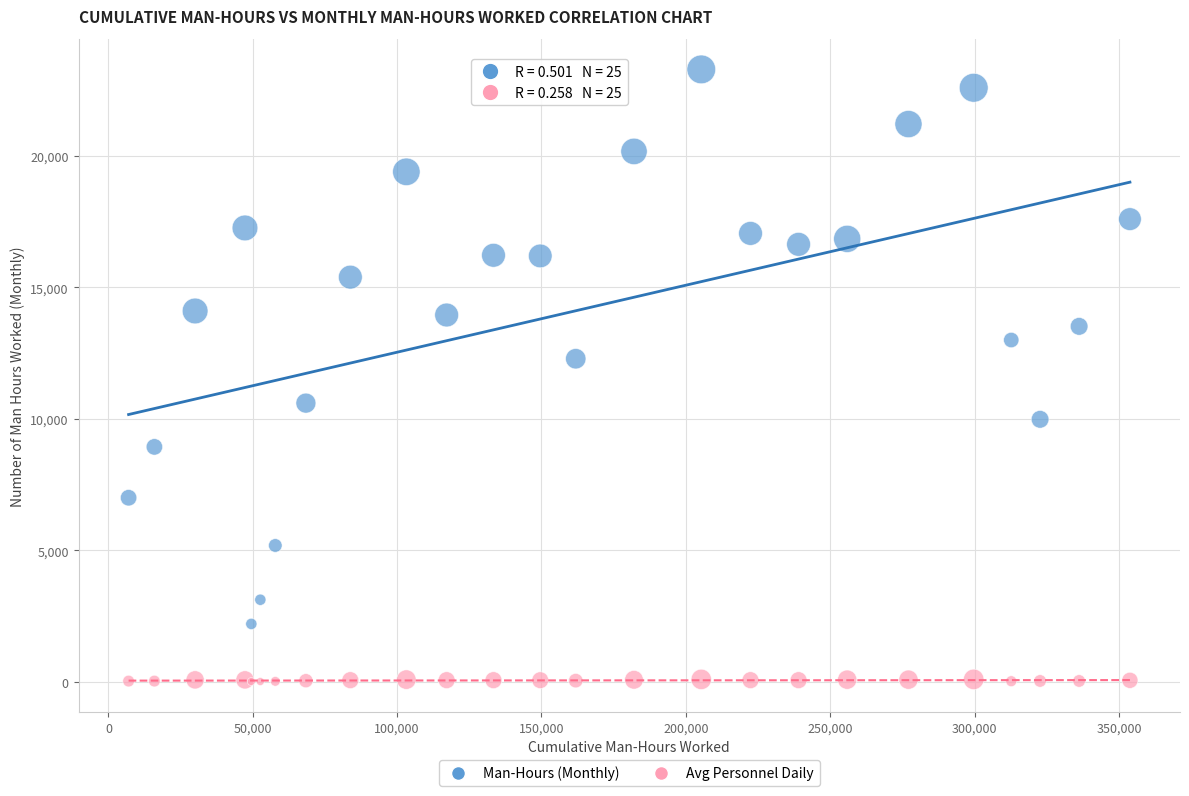

Which series has the largest Y range (max minus min)?

Man-Hours (Monthly)